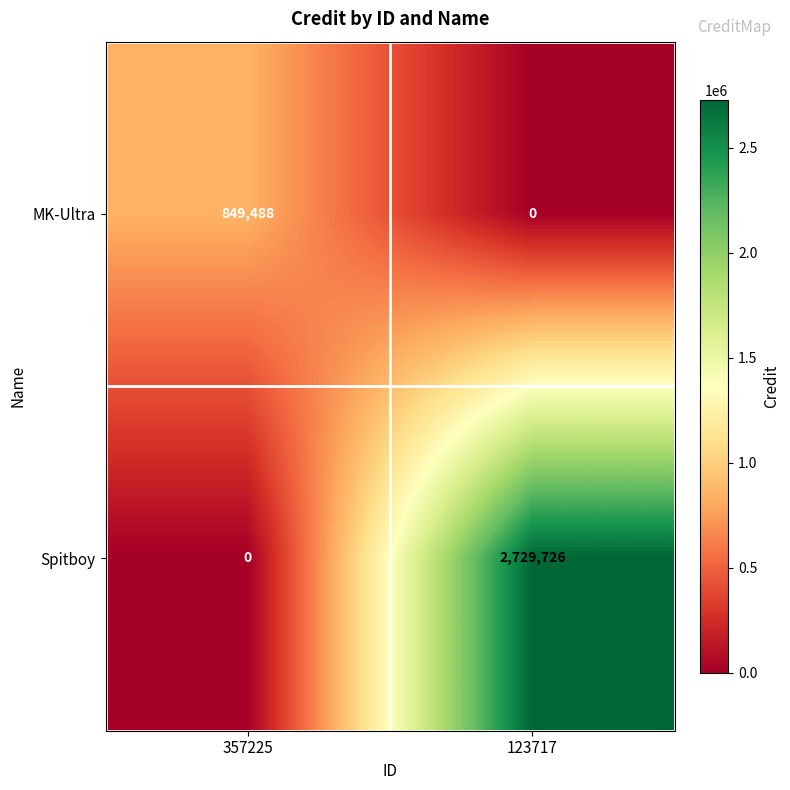

At which label does Spitboy reach its minimum?

357225